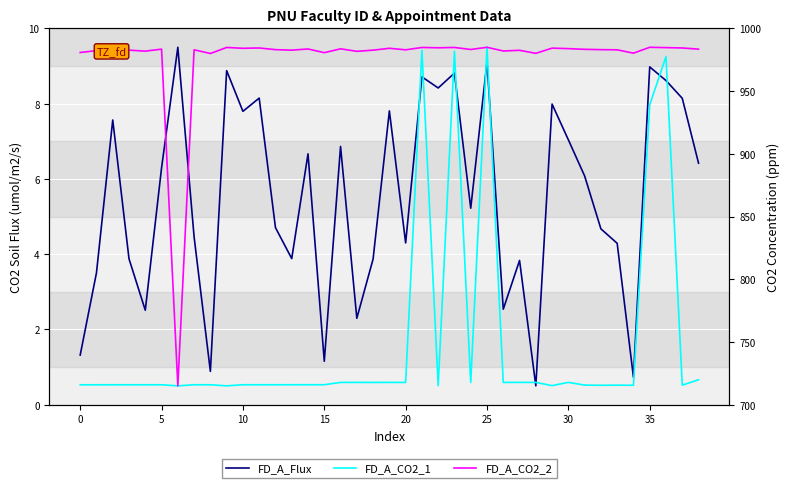

Read the FD_A_CO2_1 value at 29.

0.5